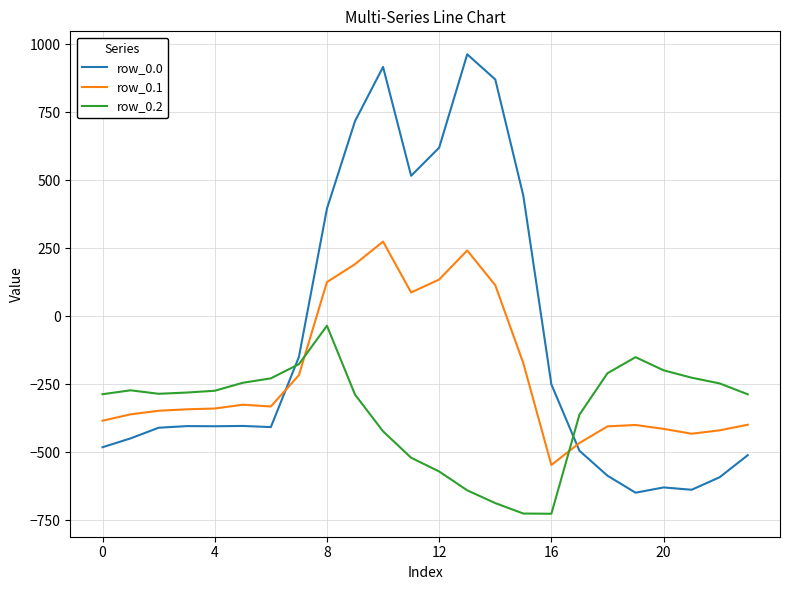

Which series has the largest range (max minus min)?

row_0.0